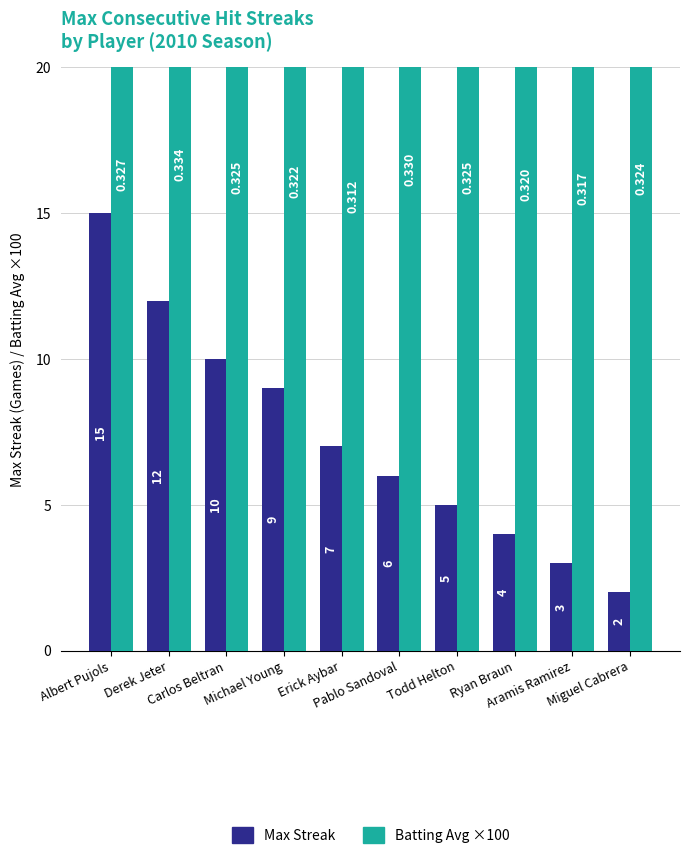

Which series has the largest range (max minus min)?

Max Streak